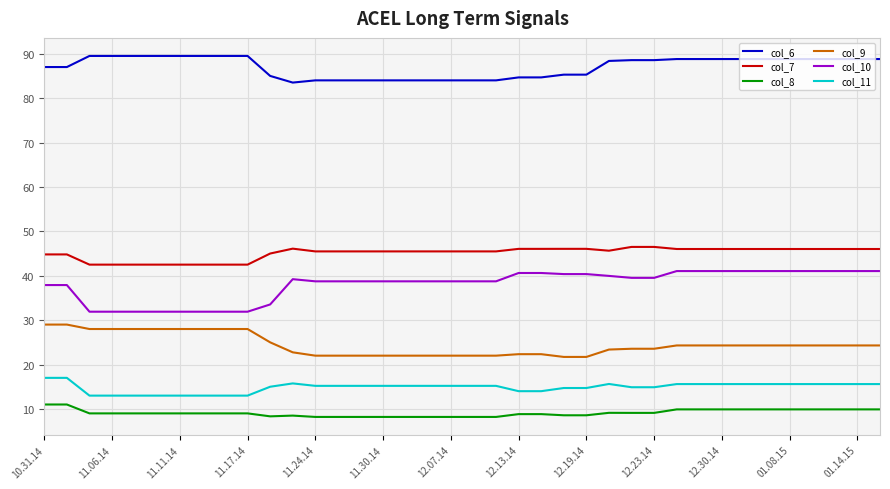

What is the minimum value shown in the chart?

8.2